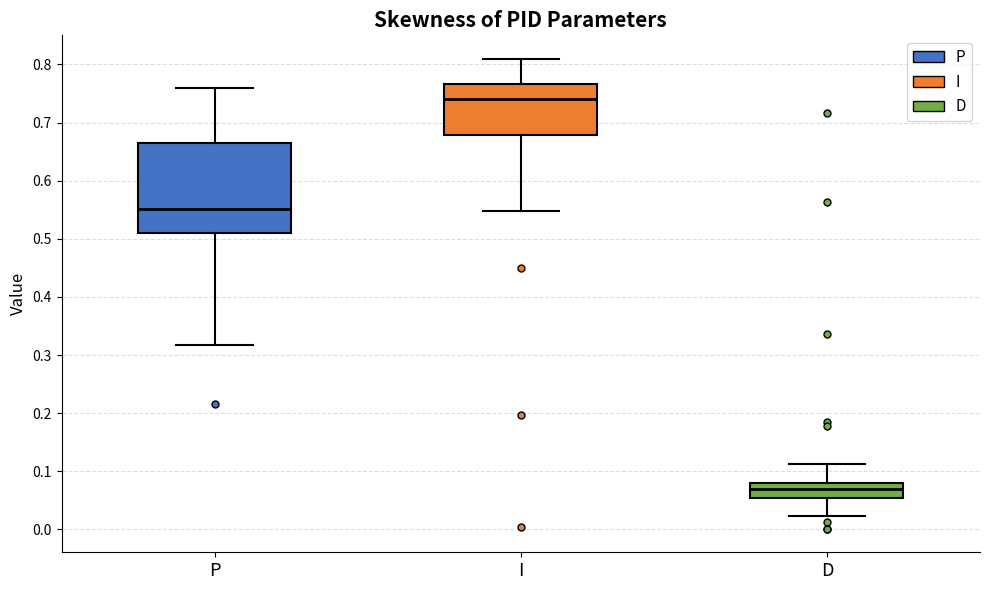

Where does the lower whisker of the box for D end on the y-axis? The values are not printed on the chart, so give them approximately, as read against the axis.

0.02